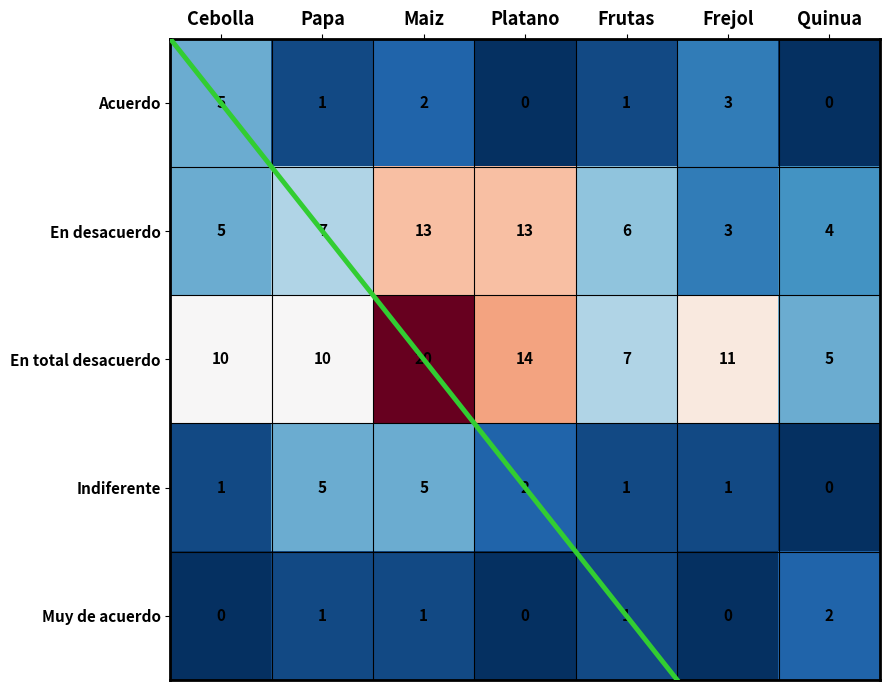

Which category has the highest value in the Acuerdo series?

Cebolla